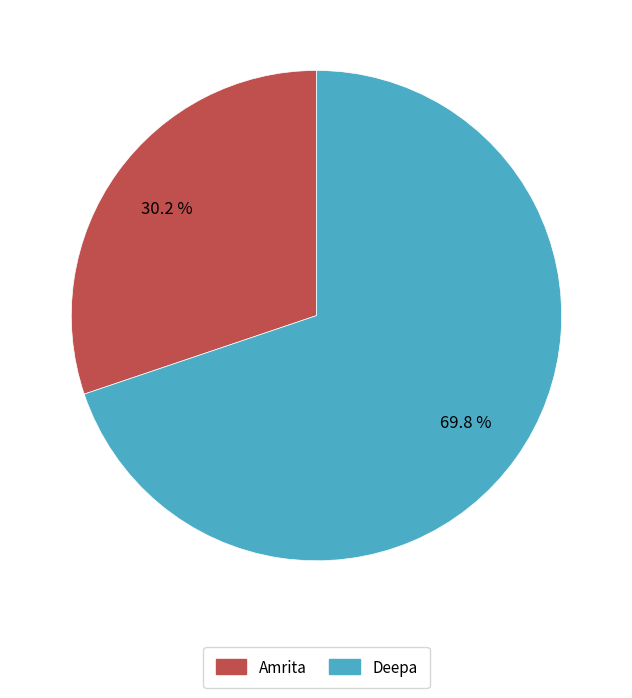

To the nearest percent, what is the difference between the Deepa and Amrita slice percentages?

40%